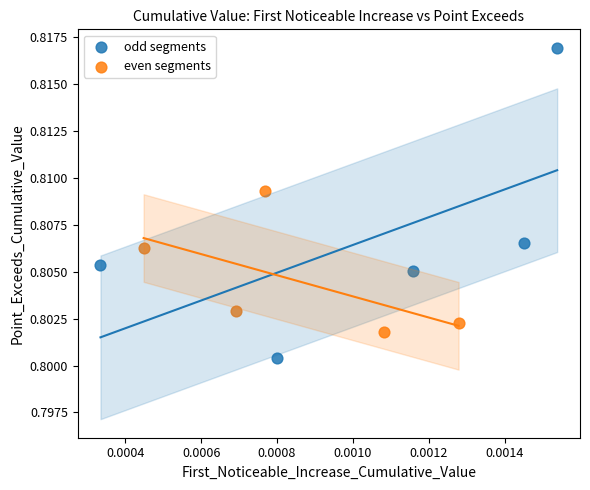

Which series contains the lowest Y value?

odd segments